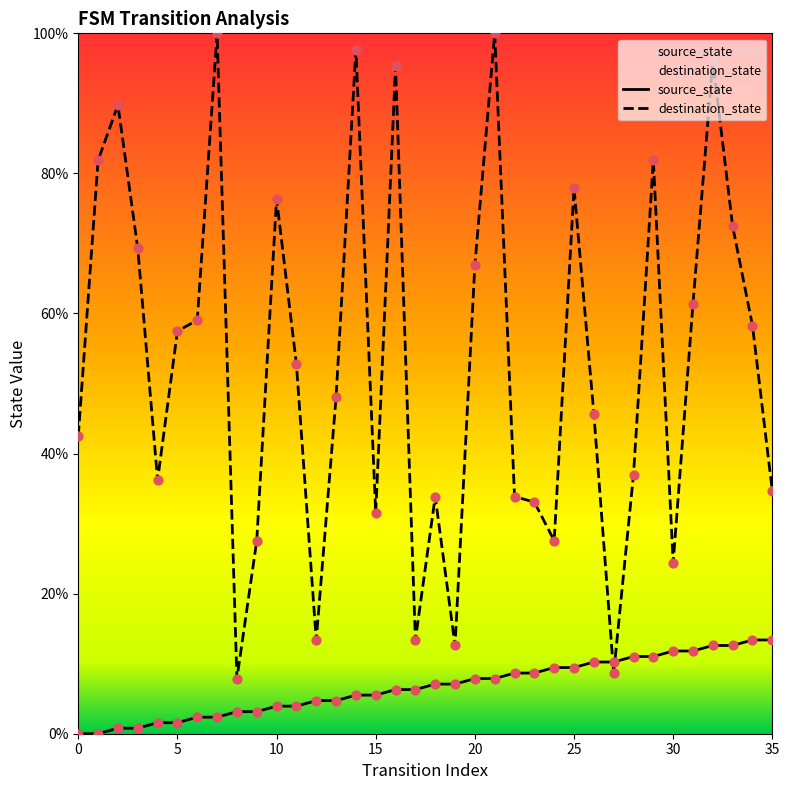

What are all the series names shown in the legend?

source_state, destination_state